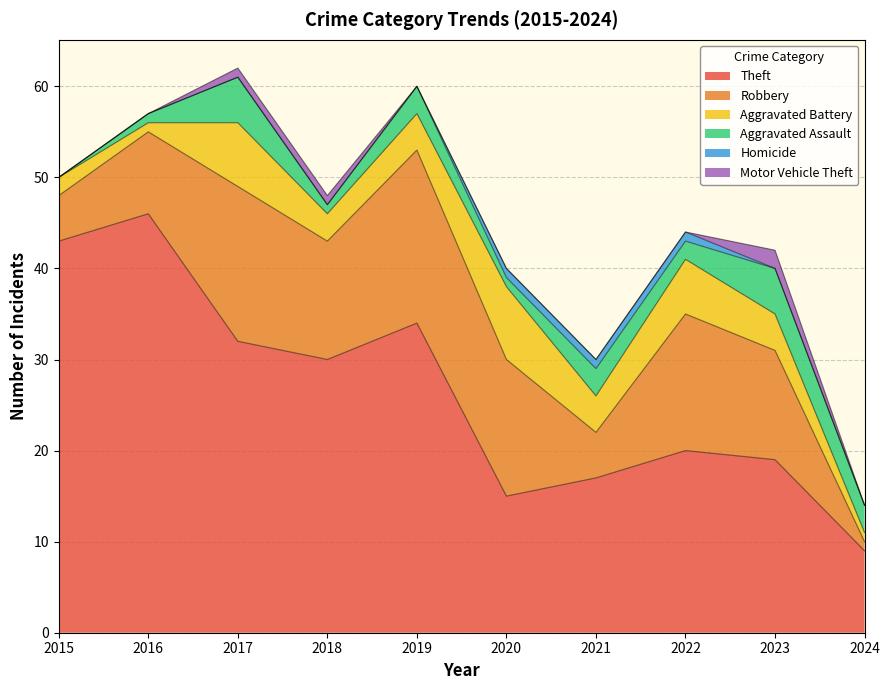

How many lines are shown in the chart?

6